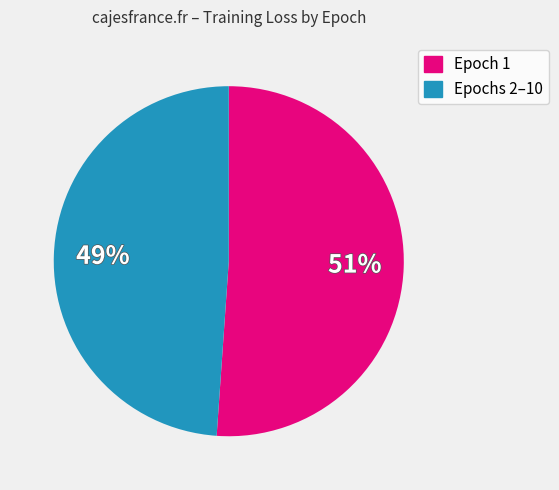

To the nearest percent, what is the difference between the largest and smallest slice percentages?

2%